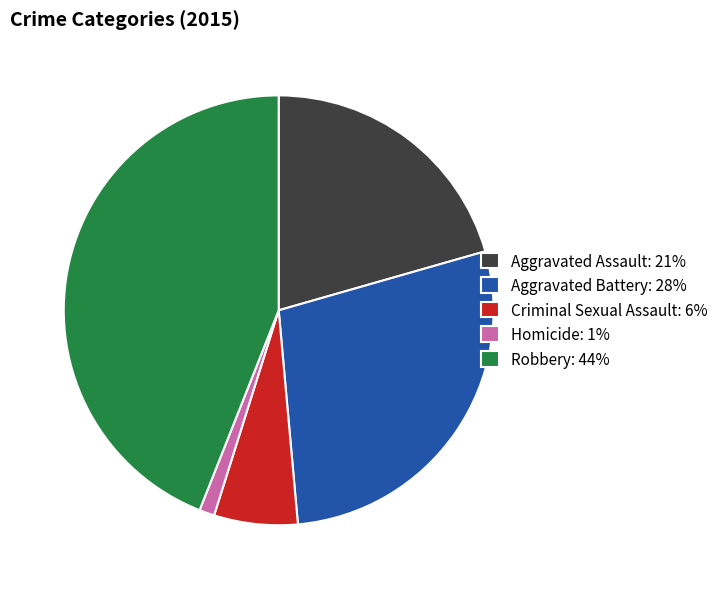

How many segments does this pie chart have?

5